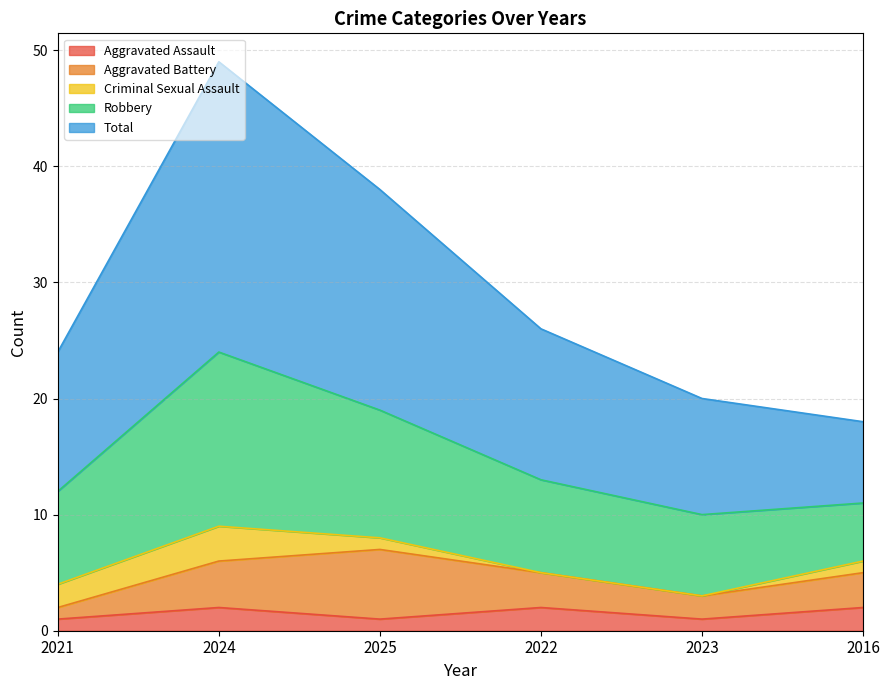

What position from the right is 2025?

4